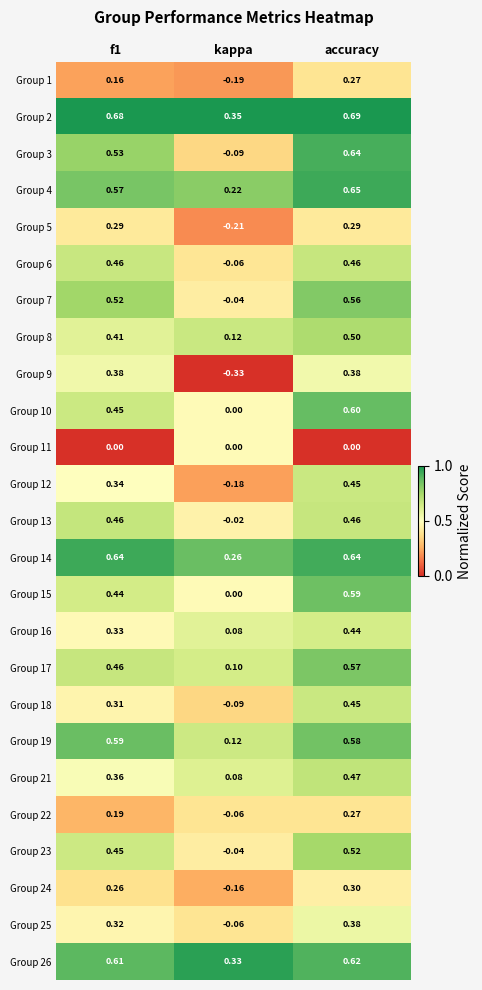

At how many categories does at least one series exceed 0?

3